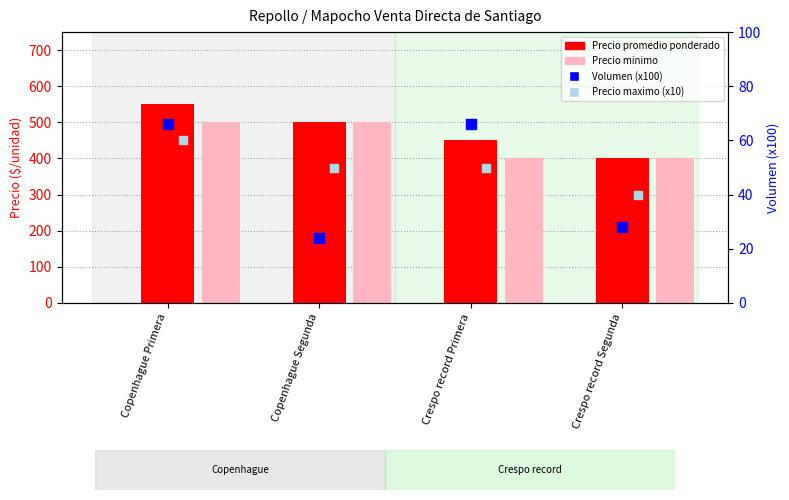

Which series contains the lowest Y value?

Volumen (x100)